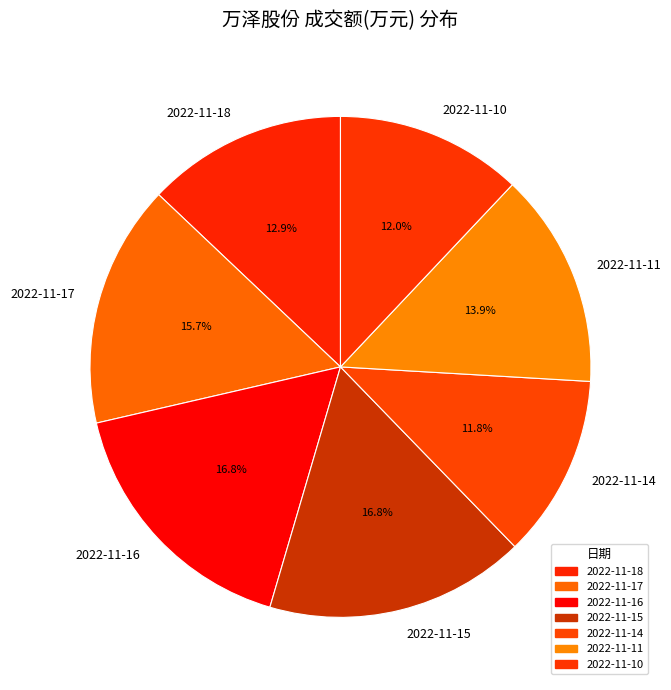

Count the number of slices in the pie.

7